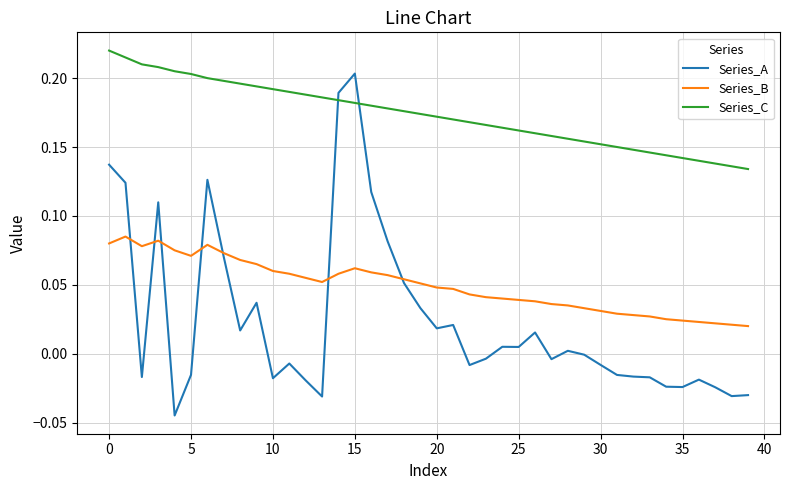

List the series in order of their peak value, lowest first.

Series_B, Series_A, Series_C